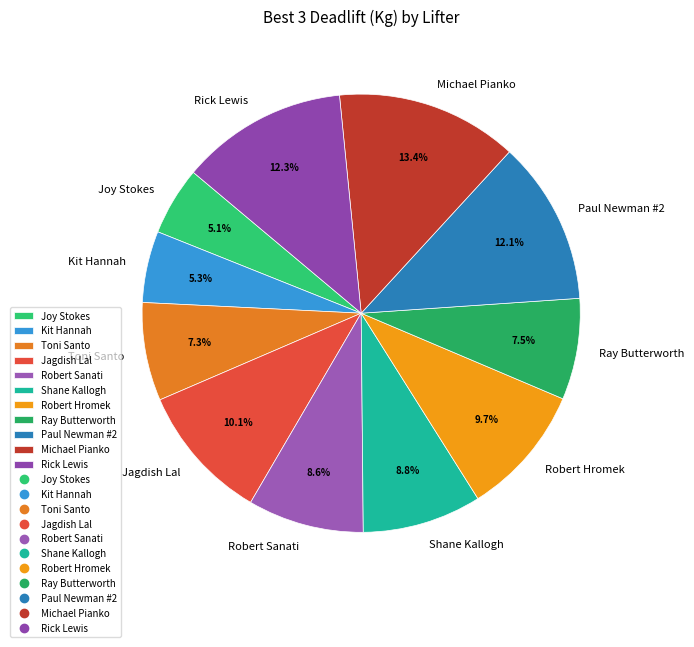

True or false: Shane Kallogh accounts for 9% of the total.

True